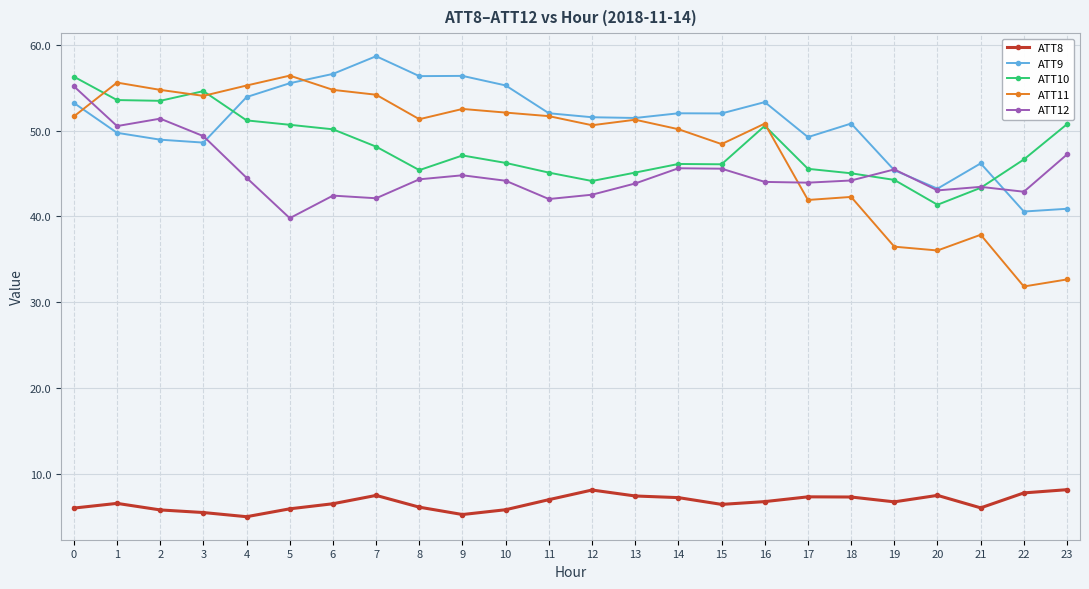

What are all the series names shown in the legend?

ATT8, ATT9, ATT10, ATT11, ATT12